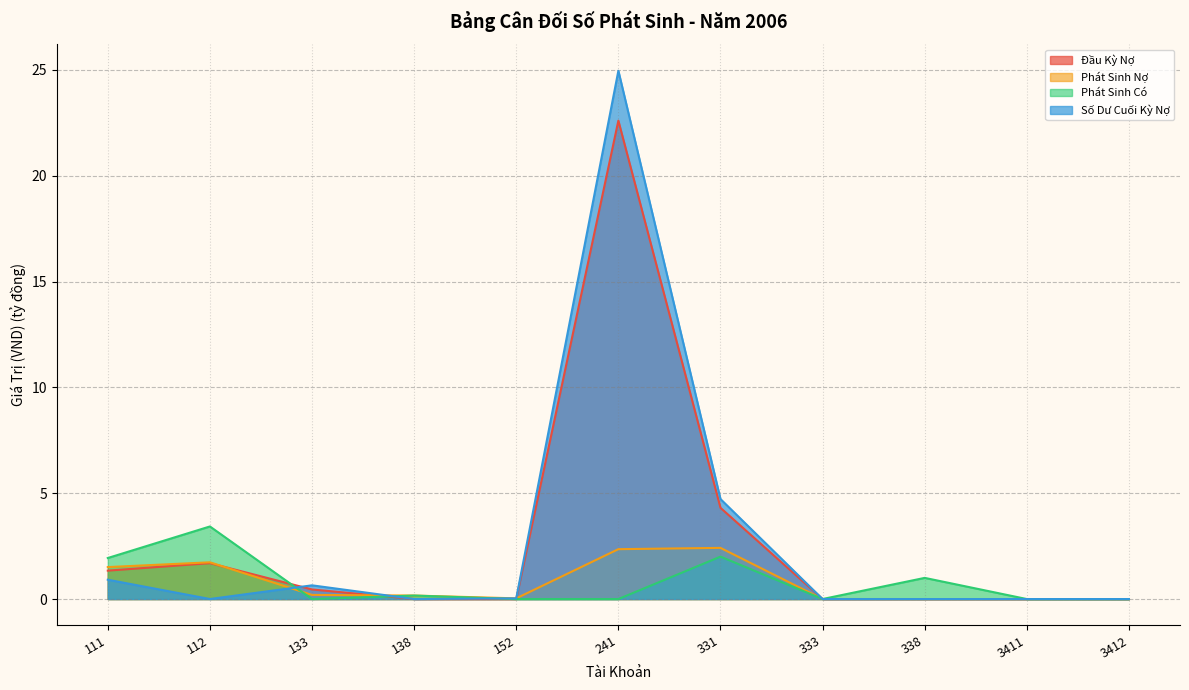

Rank the series by their maximum value, from highest to lowest.

Số Dư Cuối Kỳ Nợ, Đầu Kỳ Nợ, Phát Sinh Có, Phát Sinh Nợ